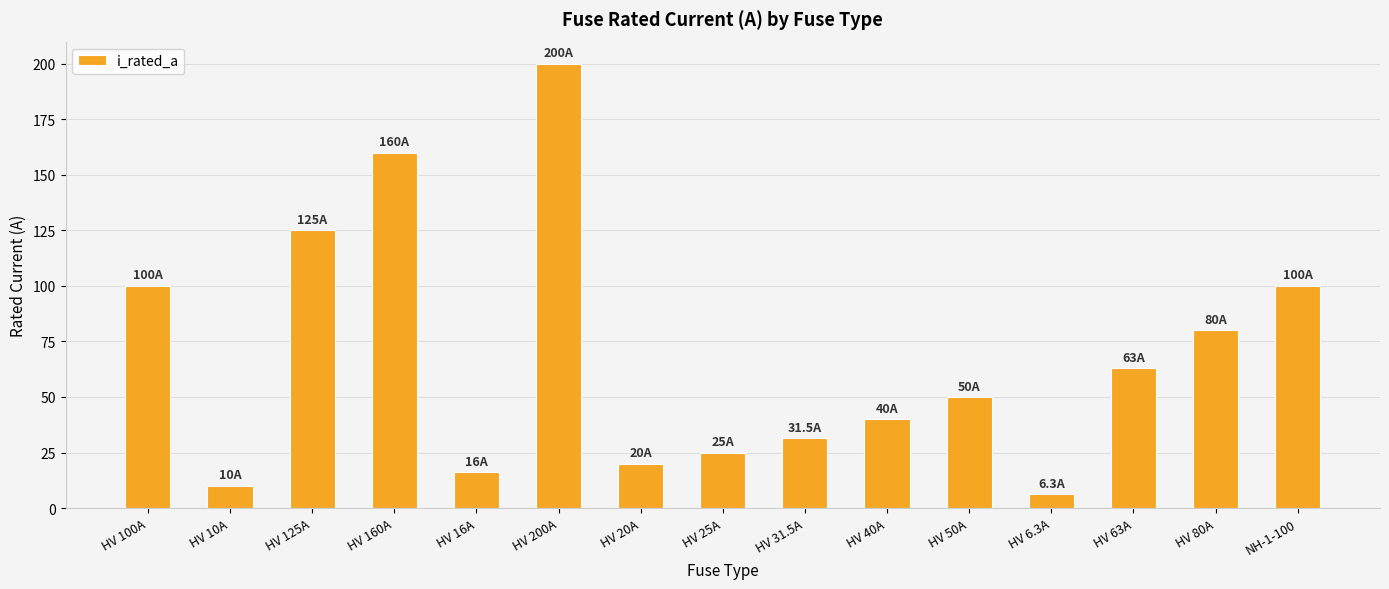

What is the maximum value shown in the chart?

200.0